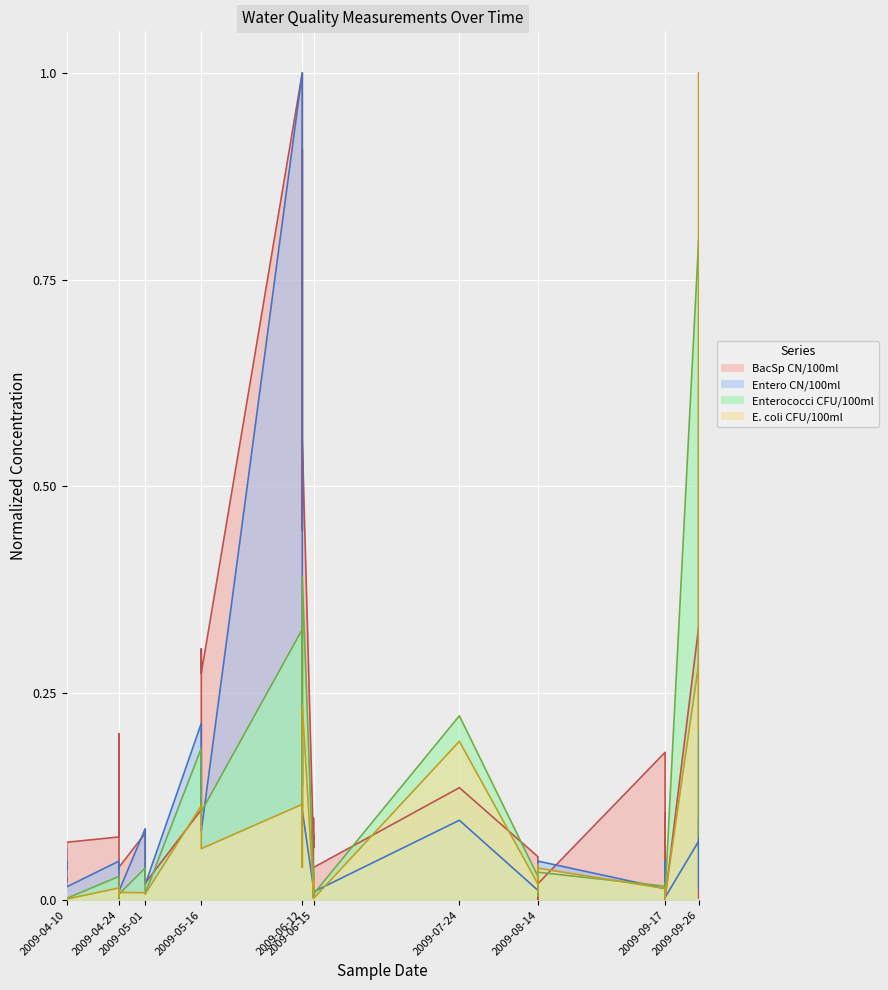

The Entero CN/100ml series shows 0.0 at 17. True or false?

False